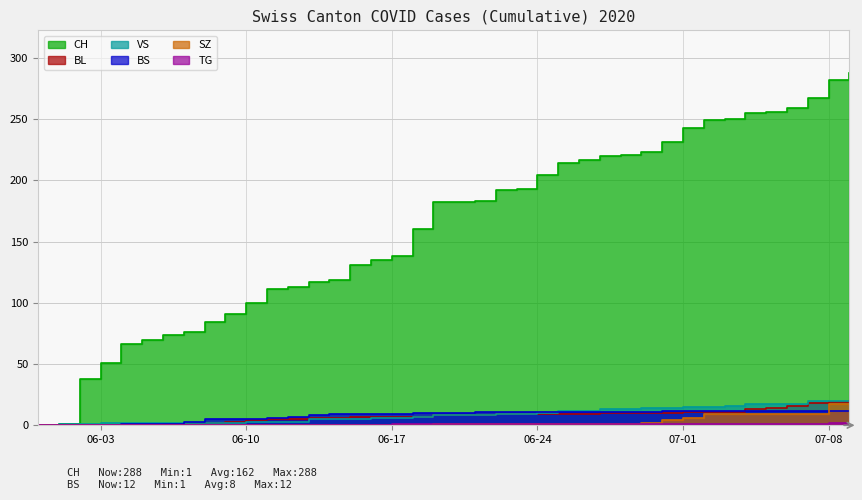

Reading right to left, extract all data points from this chart.

CH: 2020-07-09=288	2020-07-08=282	2020-07-07=267	2020-07-06=259	2020-07-05=256	2020-07-04=255	2020-07-03=250	2020-07-02=249	2020-07-01=243	2020-06-30=231	2020-06-29=223	2020-06-28=221	2020-06-27=220	2020-06-26=217	2020-06-25=214	2020-06-24=204	2020-06-23=193	2020-06-22=192	2020-06-21=183	2020-06-20=182	2020-06-19=182	2020-06-18=160	2020-06-17=138	2020-06-16=135	2020-06-15=131	2020-06-14=119	2020-06-13=117	2020-06-12=113	2020-06-11=111	2020-06-10=100	2020-06-09=91	2020-06-08=84	2020-06-07=76	2020-06-06=74	2020-06-05=70	2020-06-04=66	2020-06-03=51	2020-06-02=38	2020-06-01=1	2020-05-31=0
BS: 2020-07-09=12	2020-07-08=12	2020-07-07=12	2020-07-06=12	2020-07-05=12	2020-07-04=12	2020-07-03=12	2020-07-02=12	2020-07-01=12	2020-06-30=12	2020-06-29=11	2020-06-28=11	2020-06-27=11	2020-06-26=11	2020-06-25=11	2020-06-24=11	2020-06-23=11	2020-06-22=11	2020-06-21=11	2020-06-20=10	2020-06-19=10	2020-06-18=10	2020-06-17=9	2020-06-16=9	2020-06-15=9	2020-06-14=9	2020-06-13=8	2020-06-12=7	2020-06-11=6	2020-06-10=5	2020-06-09=5	2020-06-08=5	2020-06-07=3	2020-06-06=1	2020-06-05=1	2020-06-04=1	2020-06-03=0	2020-06-02=0	2020-06-01=0	2020-05-31=0
SZ: 2020-07-09=17	2020-07-08=17	2020-07-07=9	2020-07-06=9	2020-07-05=9	2020-07-04=9	2020-07-03=9	2020-07-02=9	2020-07-01=6	2020-06-30=4	2020-06-29=2	2020-06-28=1	2020-06-27=1	2020-06-26=1	2020-06-25=1	2020-06-24=1	2020-06-23=1	2020-06-22=1	2020-06-21=1	2020-06-20=1	2020-06-19=1	2020-06-18=0	2020-06-17=0	2020-06-16=0	2020-06-15=0	2020-06-14=0	2020-06-13=0	2020-06-12=0	2020-06-11=0	2020-06-10=0	2020-06-09=0	2020-06-08=0	2020-06-07=0	2020-06-06=0	2020-06-05=0	2020-06-04=0	2020-06-03=0	2020-06-02=0	2020-06-01=0	2020-05-31=0
BL: 2020-07-09=20	2020-07-08=19	2020-07-07=18	2020-07-06=16	2020-07-05=14	2020-07-04=13	2020-07-03=11	2020-07-02=11	2020-07-01=11	2020-06-30=10	2020-06-29=10	2020-06-28=10	2020-06-27=10	2020-06-26=9	2020-06-25=9	2020-06-24=9	2020-06-23=9	2020-06-22=9	2020-06-21=8	2020-06-20=8	2020-06-19=8	2020-06-18=7	2020-06-17=7	2020-06-16=7	2020-06-15=7	2020-06-14=6	2020-06-13=6	2020-06-12=5	2020-06-11=5	2020-06-10=4	2020-06-09=3	2020-06-08=2	2020-06-07=2	2020-06-06=1	2020-06-05=0	2020-06-04=0	2020-06-03=0	2020-06-02=0	2020-06-01=0	2020-05-31=0
VS: 2020-07-09=20	2020-07-08=20	2020-07-07=20	2020-07-06=17	2020-07-05=17	2020-07-04=17	2020-07-03=16	2020-07-02=15	2020-07-01=15	2020-06-30=14	2020-06-29=14	2020-06-28=13	2020-06-27=13	2020-06-26=12	2020-06-25=12	2020-06-24=10	2020-06-23=9	2020-06-22=9	2020-06-21=8	2020-06-20=8	2020-06-19=8	2020-06-18=7	2020-06-17=6	2020-06-16=6	2020-06-15=5	2020-06-14=5	2020-06-13=5	2020-06-12=3	2020-06-11=3	2020-06-10=3	2020-06-09=2	2020-06-08=2	2020-06-07=2	2020-06-06=2	2020-06-05=2	2020-06-04=2	2020-06-03=2	2020-06-02=1	2020-06-01=1	2020-05-31=0
TG: 2020-07-09=2	2020-07-08=2	2020-07-07=1	2020-07-06=1	2020-07-05=1	2020-07-04=1	2020-07-03=1	2020-07-02=1	2020-07-01=1	2020-06-30=1	2020-06-29=1	2020-06-28=1	2020-06-27=1	2020-06-26=1	2020-06-25=1	2020-06-24=1	2020-06-23=1	2020-06-22=1	2020-06-21=1	2020-06-20=1	2020-06-19=1	2020-06-18=1	2020-06-17=1	2020-06-16=0	2020-06-15=0	2020-06-14=0	2020-06-13=0	2020-06-12=0	2020-06-11=0	2020-06-10=0	2020-06-09=0	2020-06-08=0	2020-06-07=0	2020-06-06=0	2020-06-05=0	2020-06-04=0	2020-06-03=0	2020-06-02=0	2020-06-01=0	2020-05-31=0